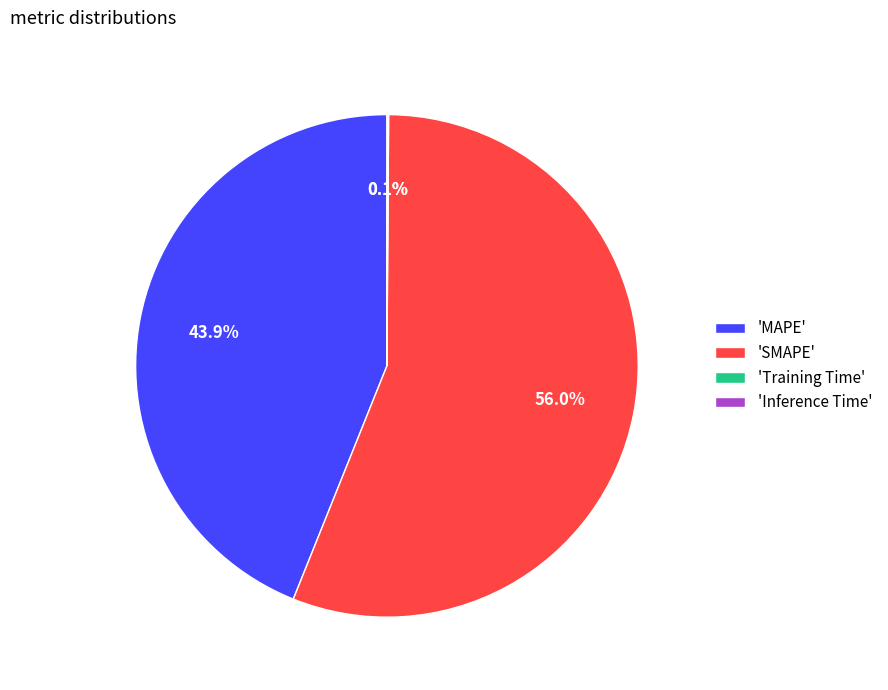

Does any single category account for the majority?

Yes